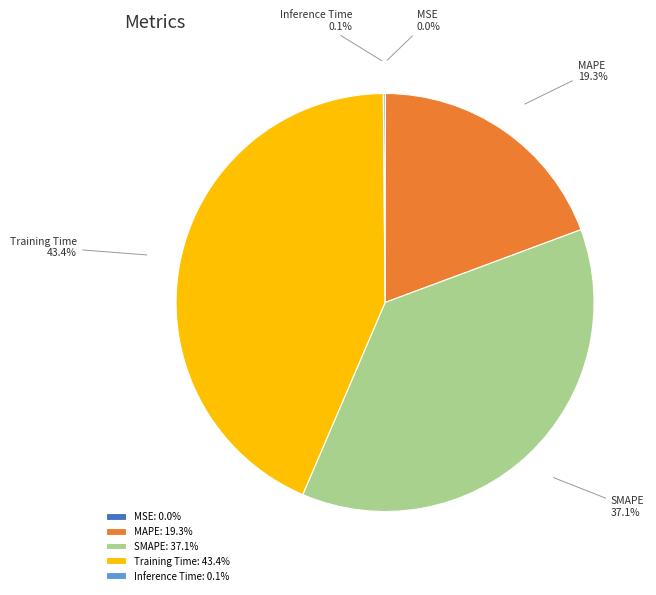

Which has a higher value, MAPE or Training Time?

Training Time